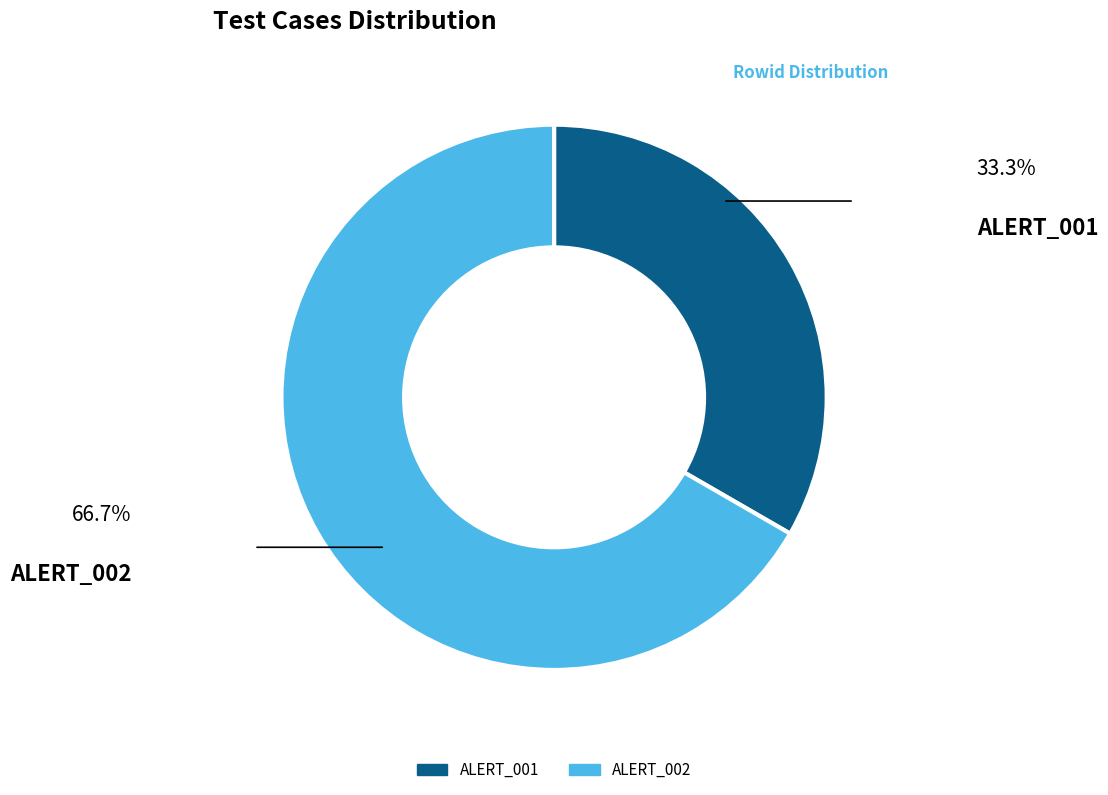

Is there a majority slice in this chart?

Yes